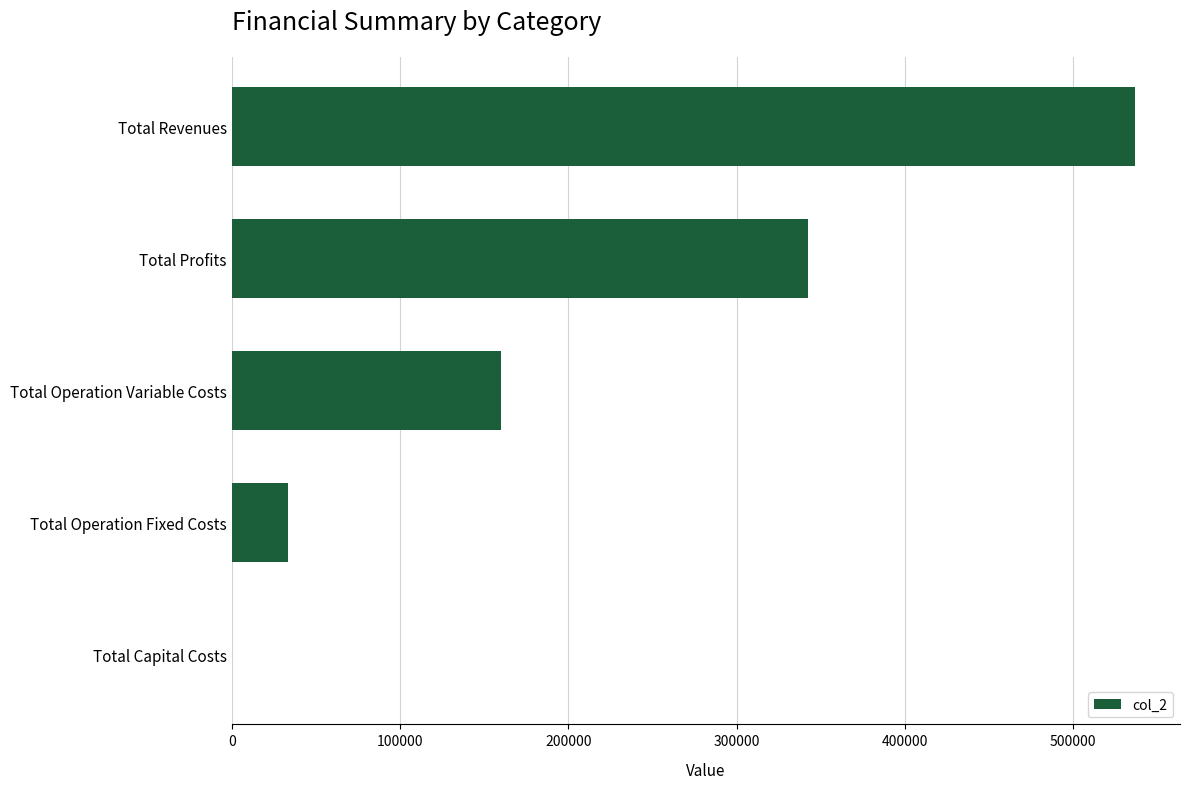

What is the change in value from Total Profits to Total Revenues?

+193894.0